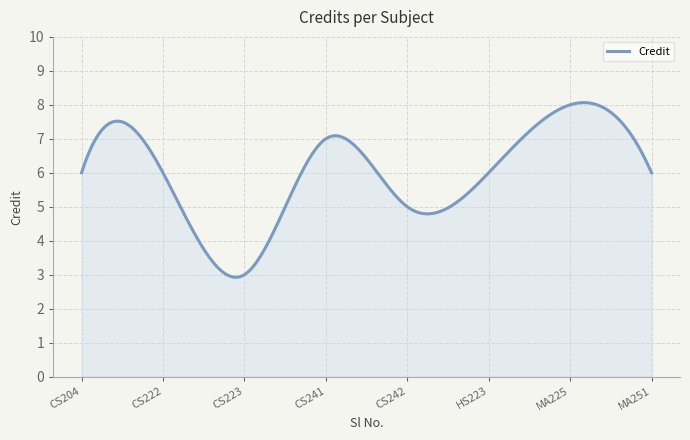

What is the maximum value shown in the chart?

8.1